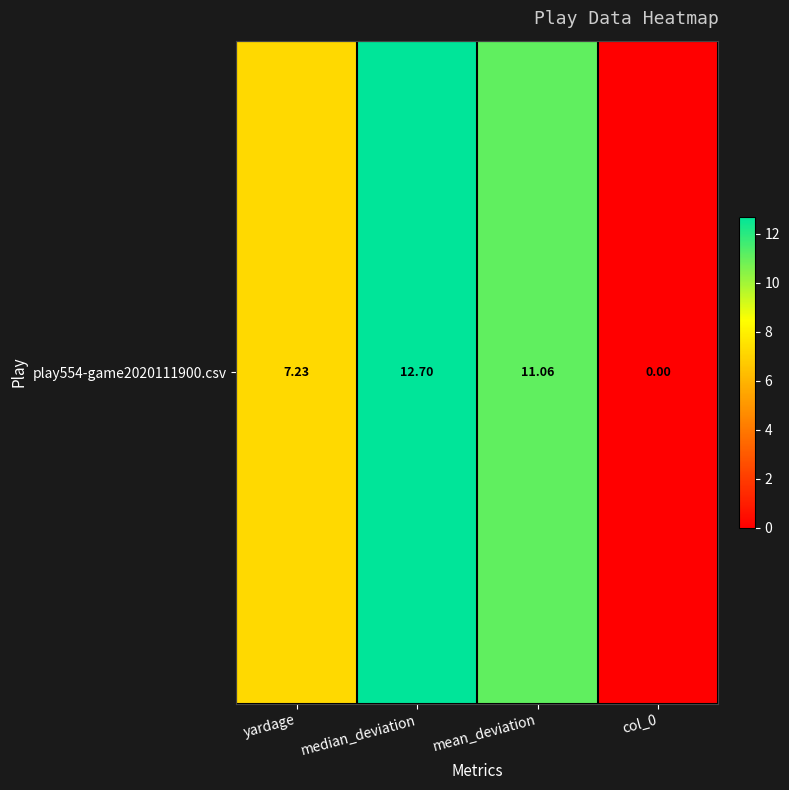

Reading right to left, what are all the values shown in this chart?

0.0	11.1	12.7	7.2